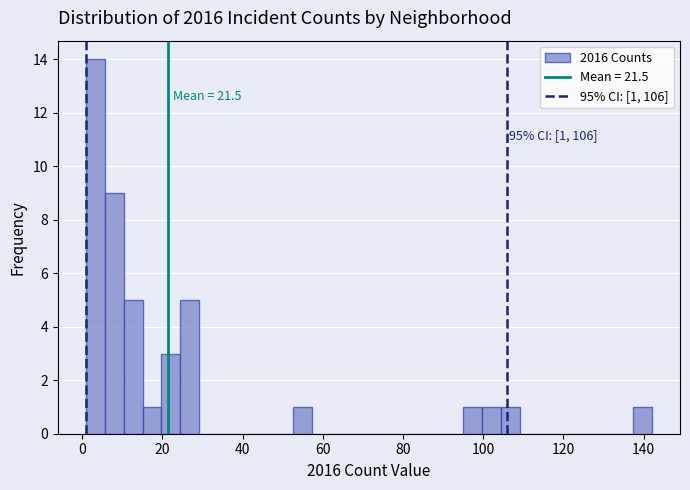

Read against the x-axis, roughly where is the centre of the tallest bar?

4